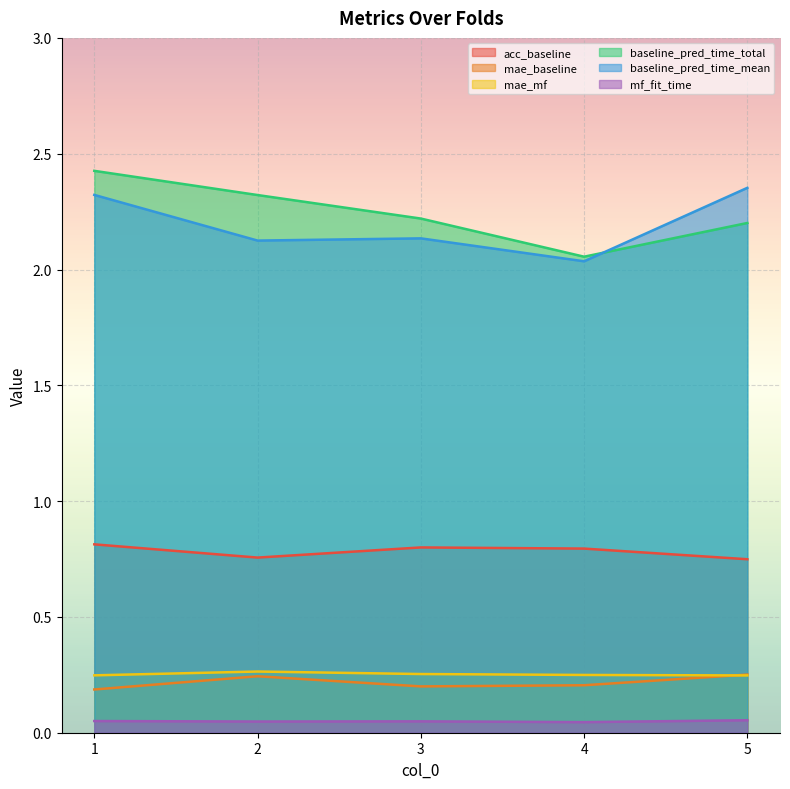

Reading left to right, transcribe all the data shown in this chart.

acc_baseline: 1=0.8	2=0.8	3=0.8	4=0.8	5=0.7
mae_baseline: 1=0.2	2=0.2	3=0.2	4=0.2	5=0.3
mae_mf: 1=0.2	2=0.3	3=0.3	4=0.2	5=0.2
baseline_pred_time_total: 1=2.4	2=2.3	3=2.2	4=2.1	5=2.2
baseline_pred_time_mean: 1=2.3	2=2.1	3=2.1	4=2.0	5=2.4
mf_fit_time: 1=0.1	2=0.0	3=0.0	4=0.0	5=0.1